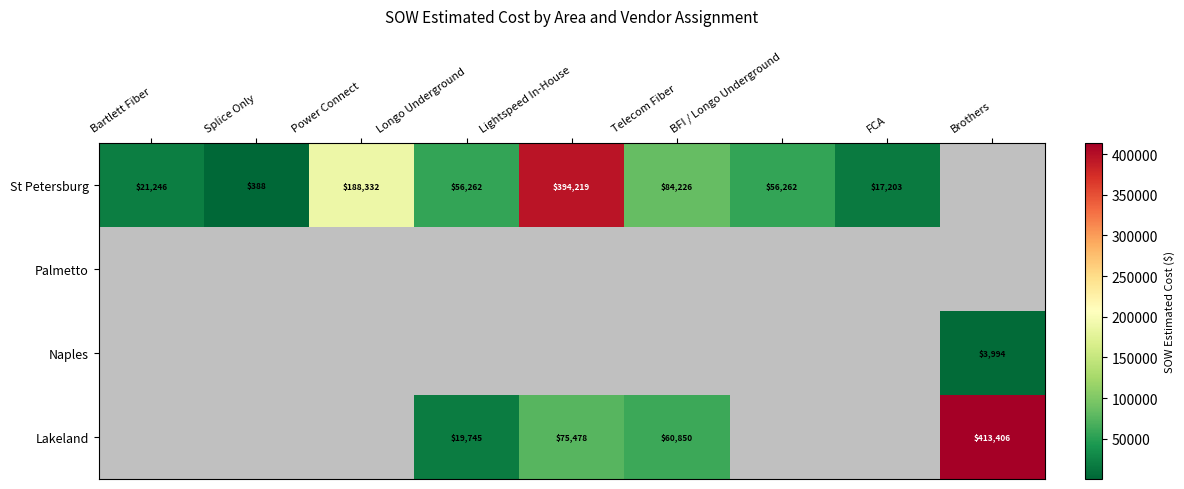

Which label corresponds to the smallest value in the chart?

Splice Only